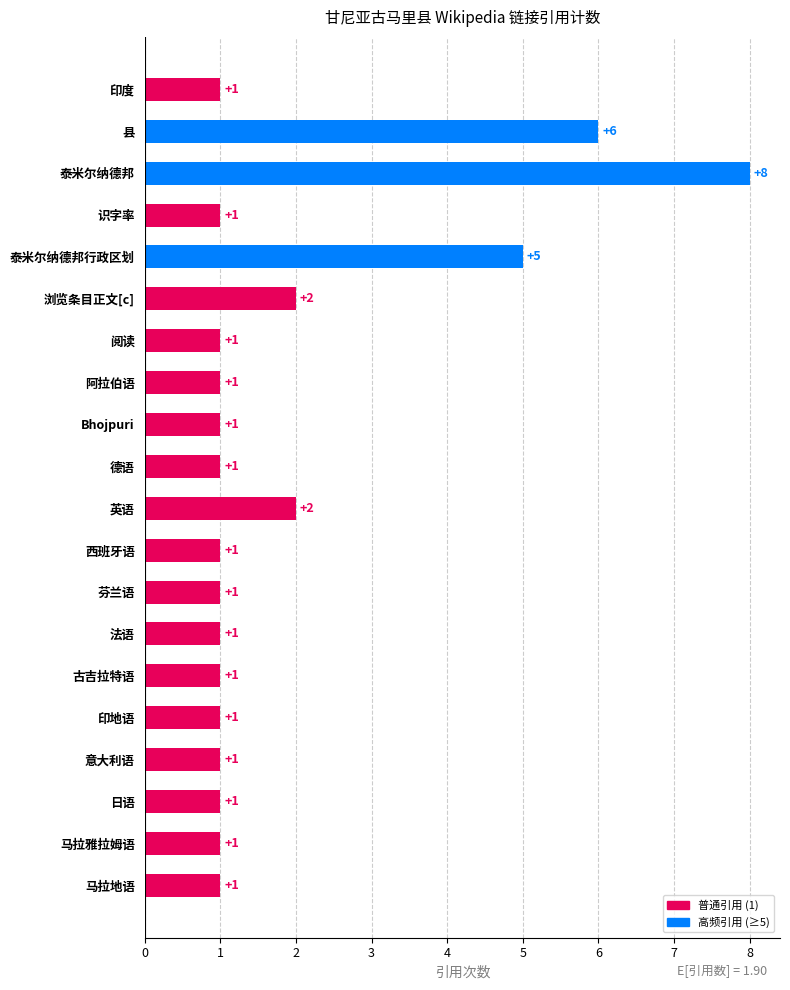

What is the label of the 12th bar from the bottom?

Bhojpuri